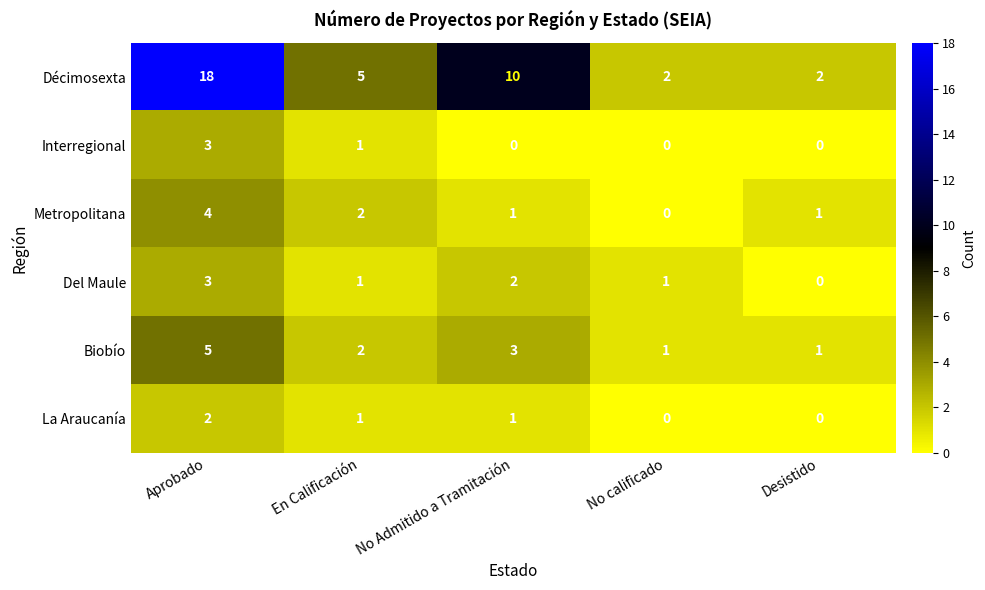

Reading left to right, transcribe all the data shown in this chart.

Décimosexta: 18	5	10	2	2
Interregional: 3	1	0	0	0
Metropolitana: 4	2	1	0	1
Del Maule: 3	1	2	1	0
Biobío: 5	2	3	1	1
La Araucanía: 2	1	1	0	0